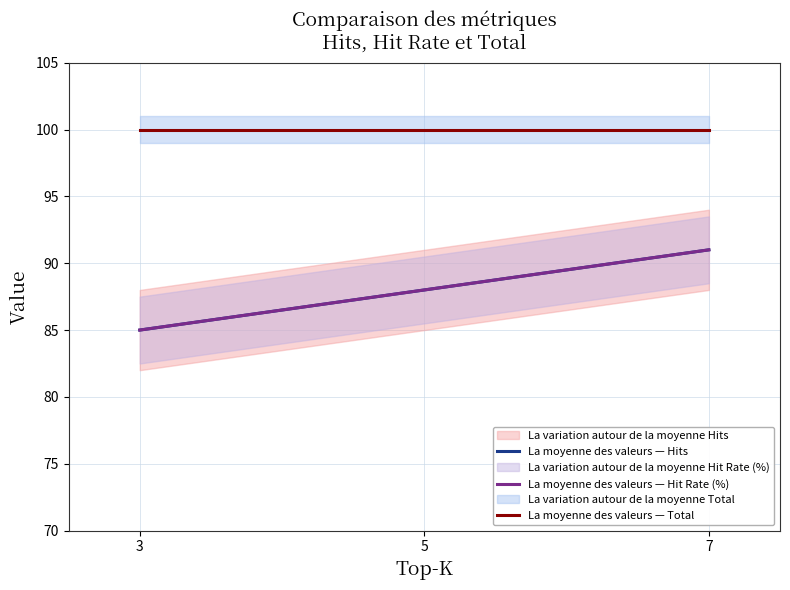

Which series changed the most between 5 and 7?

La moyenne des valeurs — Hits